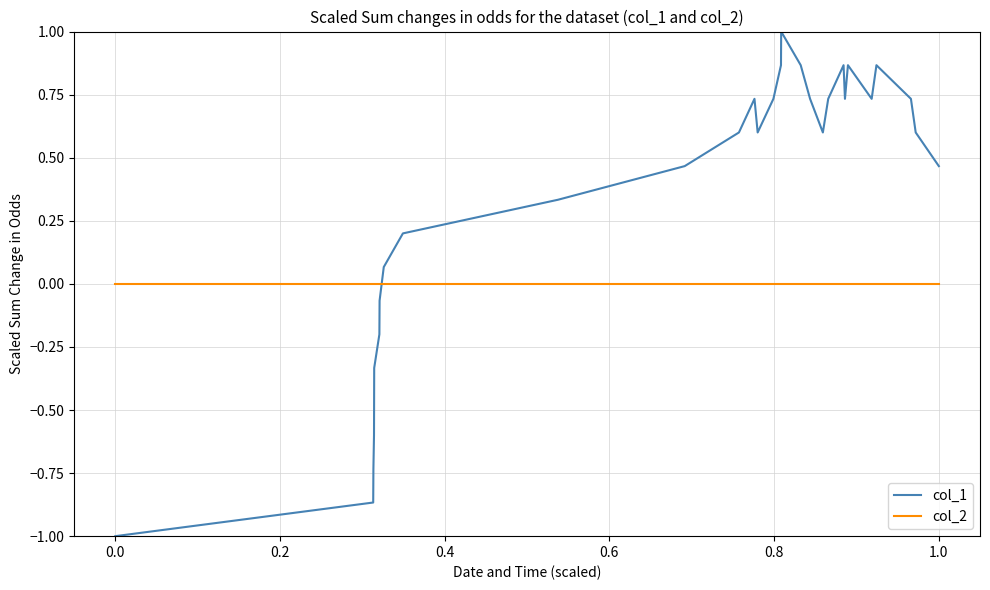

Is this an area chart (filled region under the line)?

No